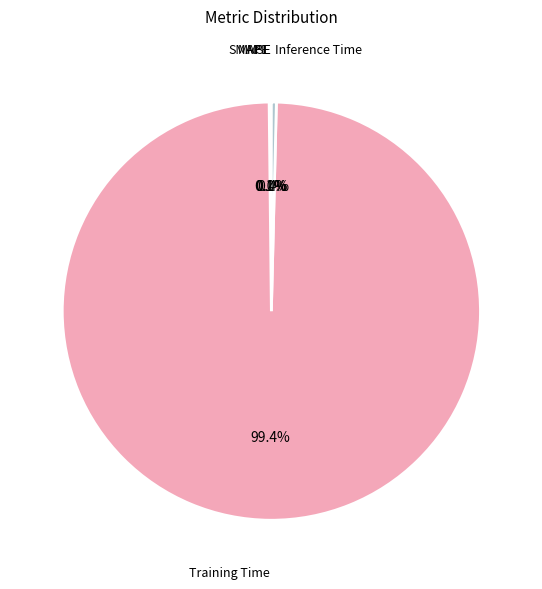

To the nearest percent, what is the difference between the largest and smallest slice percentages?

99%